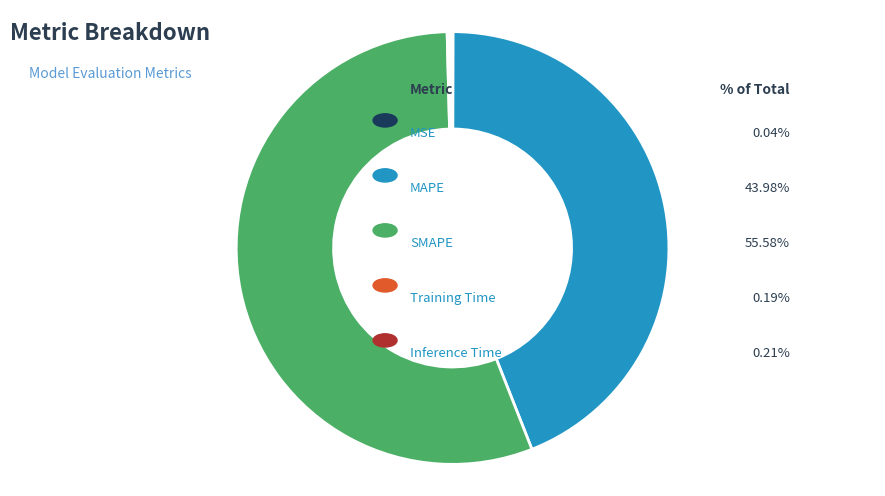

Does any single category account for the majority?

Yes